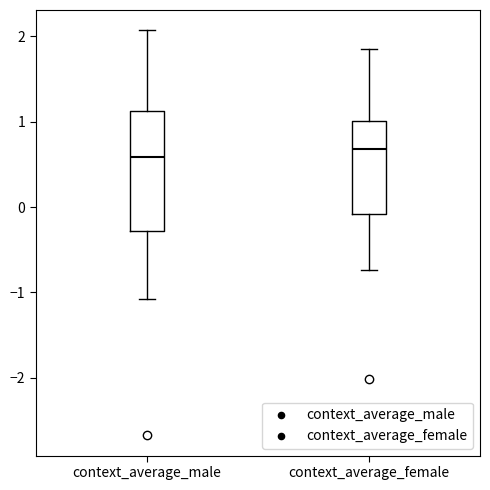

Reading left to right, read every box against the y-axis: the position of its median line, the range the box covers, and the ends of its whiskers. The values are not printed on the chart, so give them approximately, as read against the axis.

context_average_male: median 0.6, box -0.3 to 1.1, whiskers -1.1 to 2.1
context_average_female: median 0.7, box -0.1 to 1.0, whiskers -0.7 to 1.9